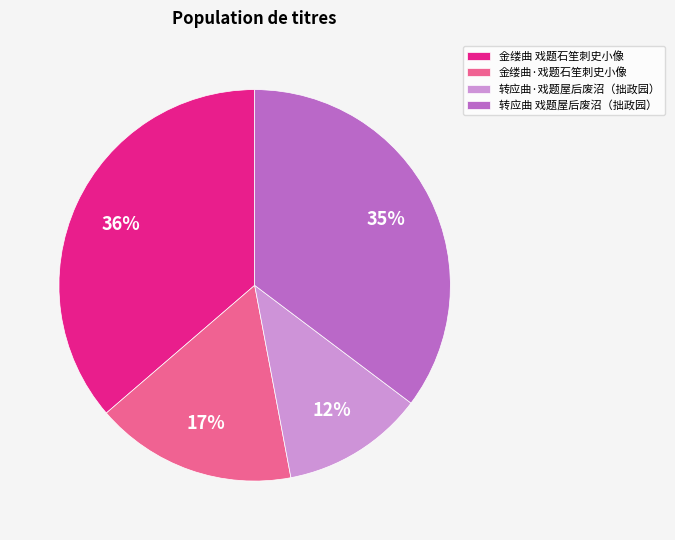

Is there any slice that represents more than half of the pie?

No